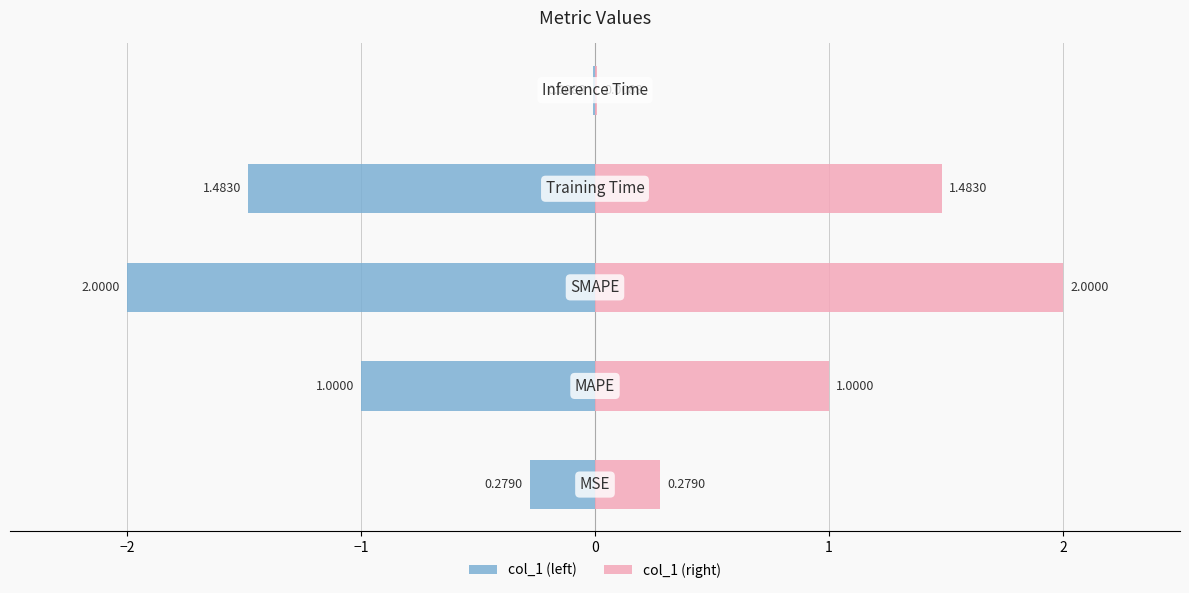

List the series in order of their peak value, highest first.

col_1 (right), col_1 (left)